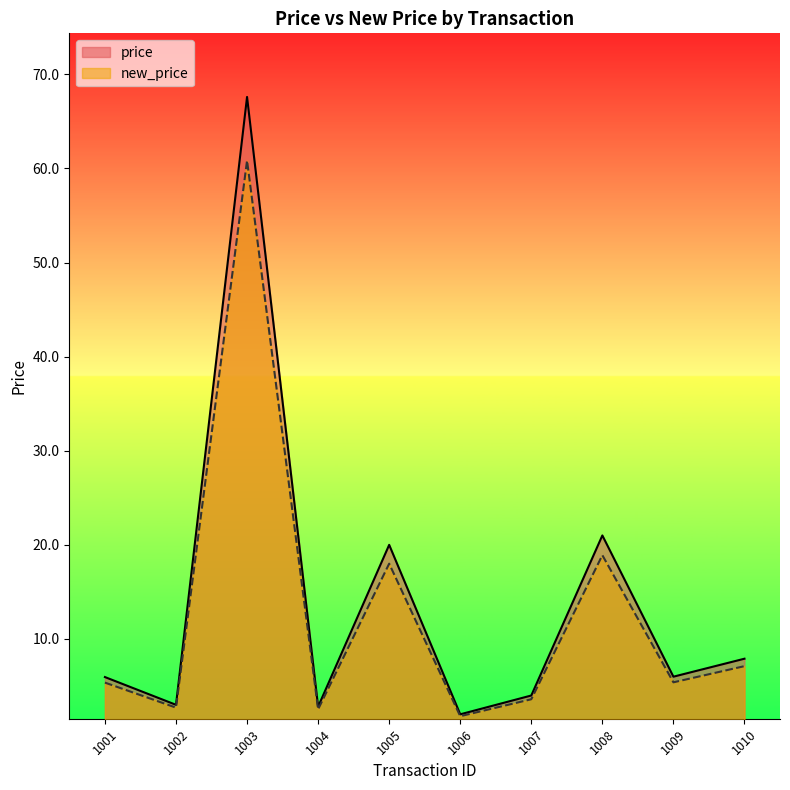

What is the maximum value for new_price?

60.8